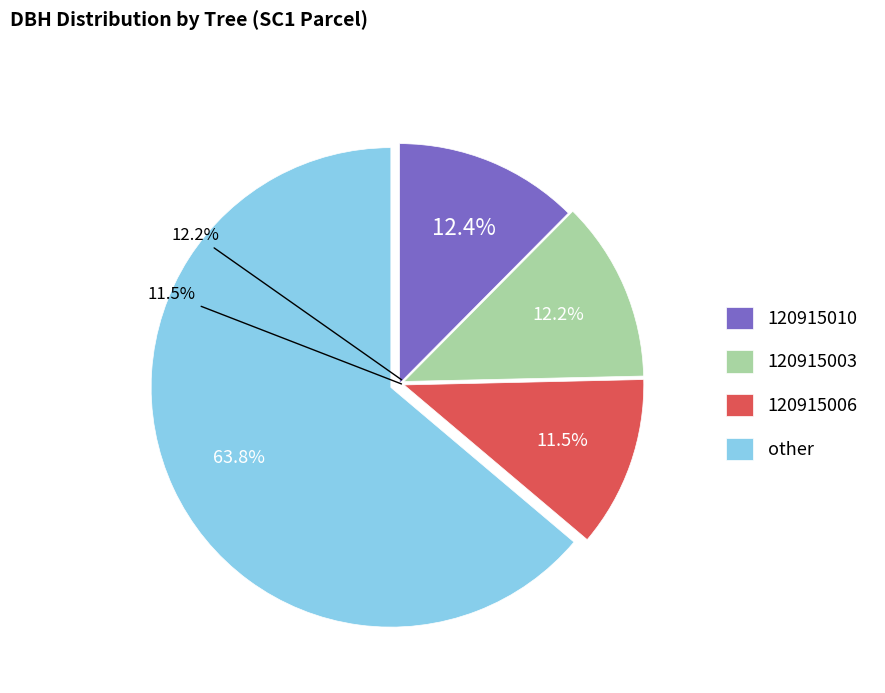

True or false: 120915010 accounts for 20% of the total.

False